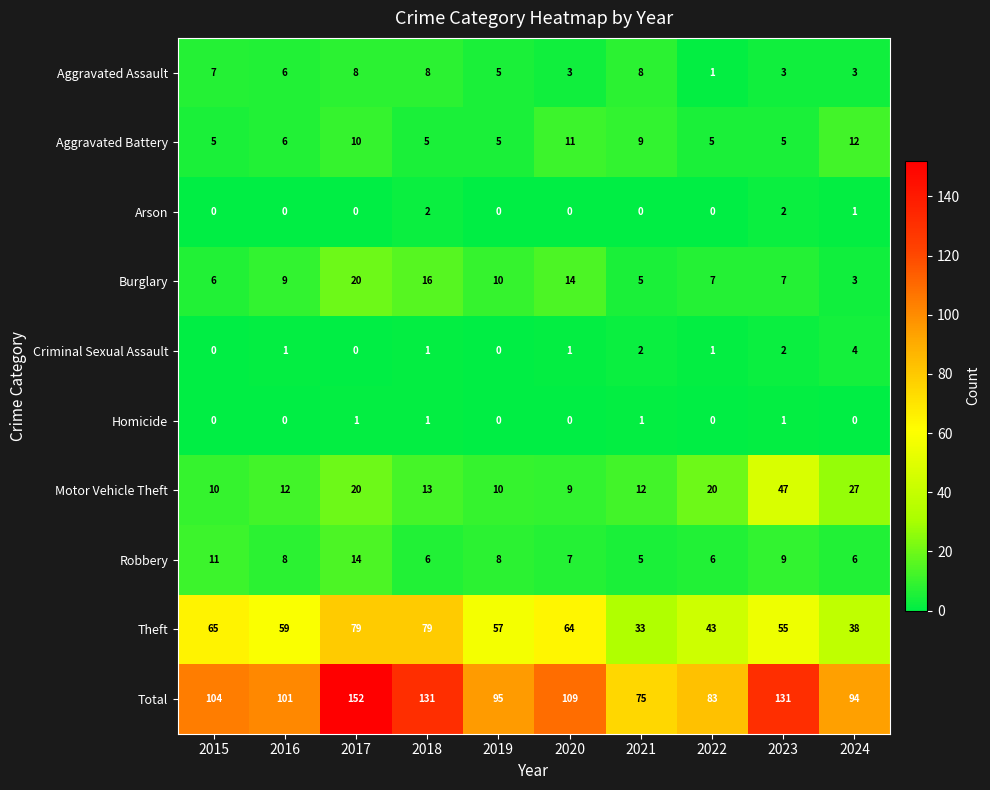

Which category has the highest value across all series?

2017